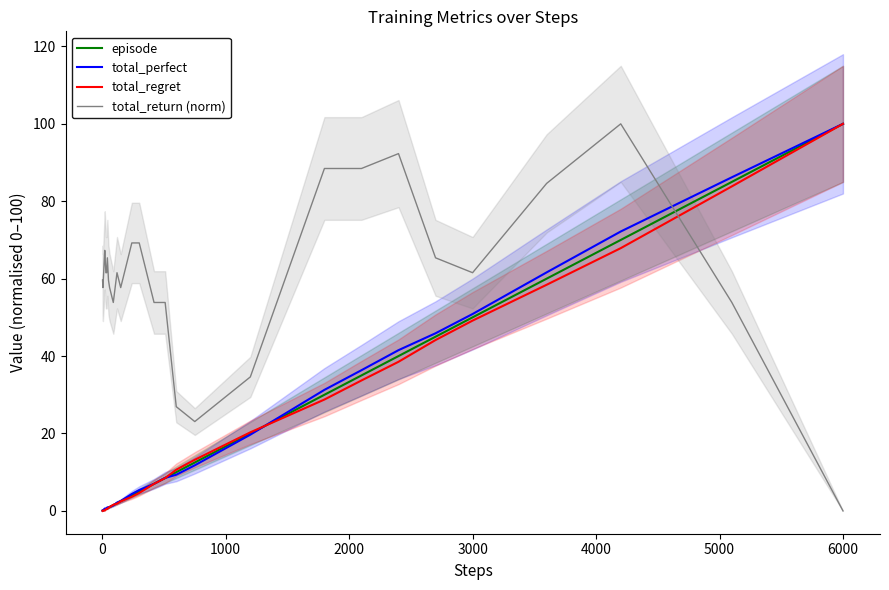

True or false: total_return (norm) has more than 0 interior local peaks.

True